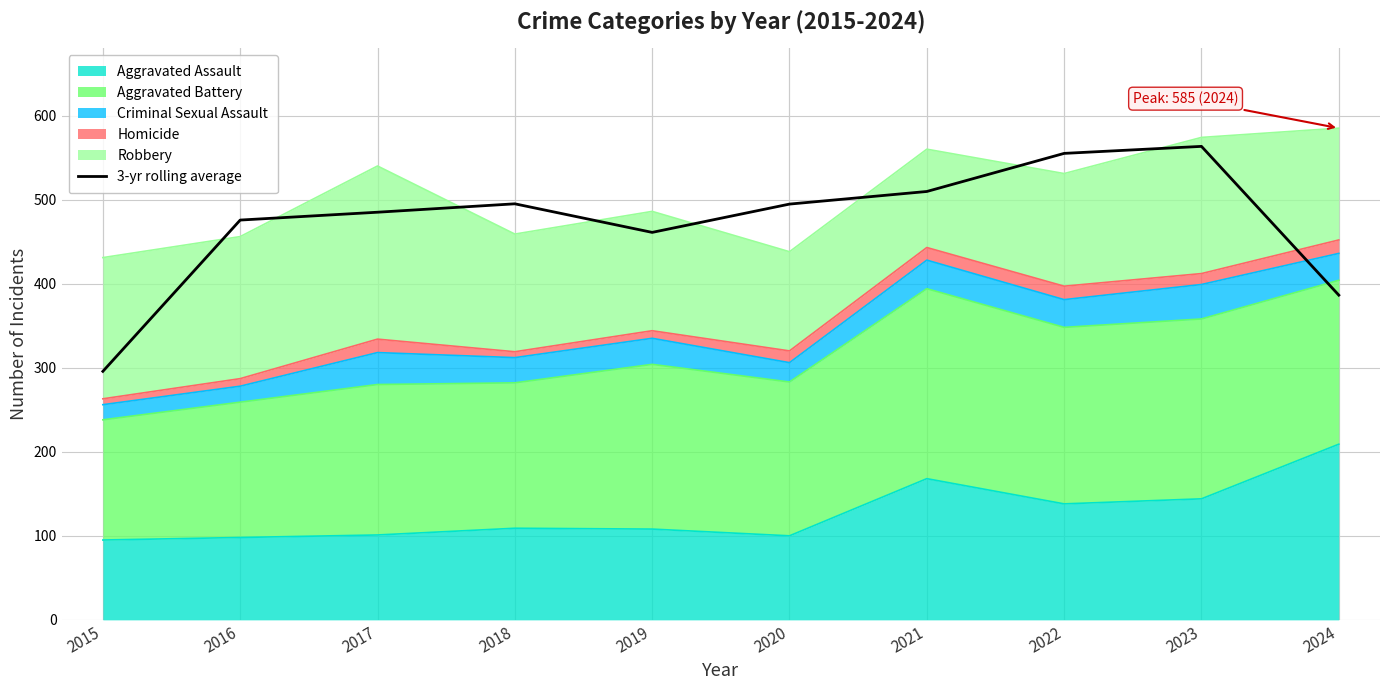

Rank the categories by value from lowest to highest.

2015, 2024, 2019, 2016, 2017, 2020, 2018, 2021, 2022, 2023